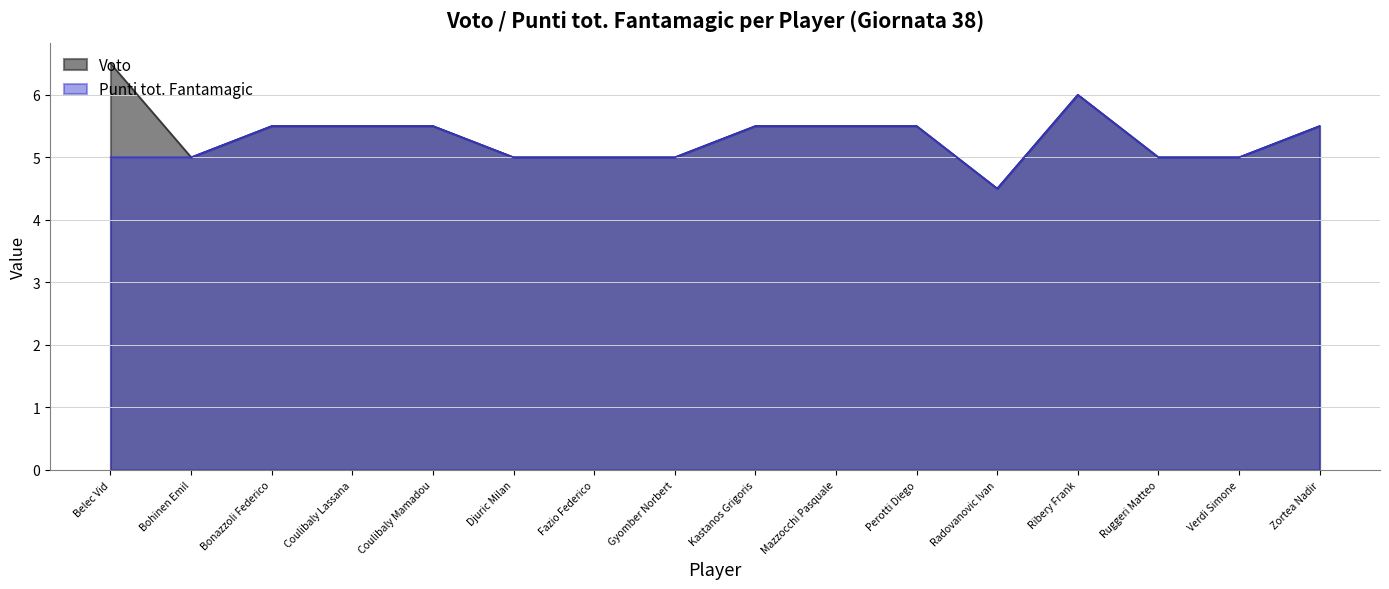

What is the sum of all Voto values?

85.5